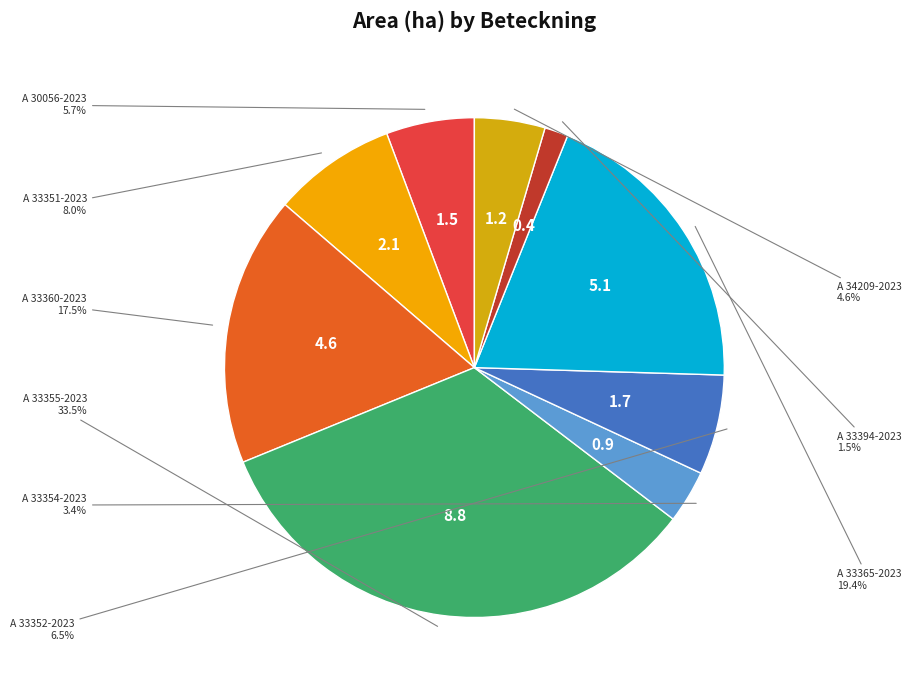

What portion of the pie excludes A 33354-2023?

96.6%